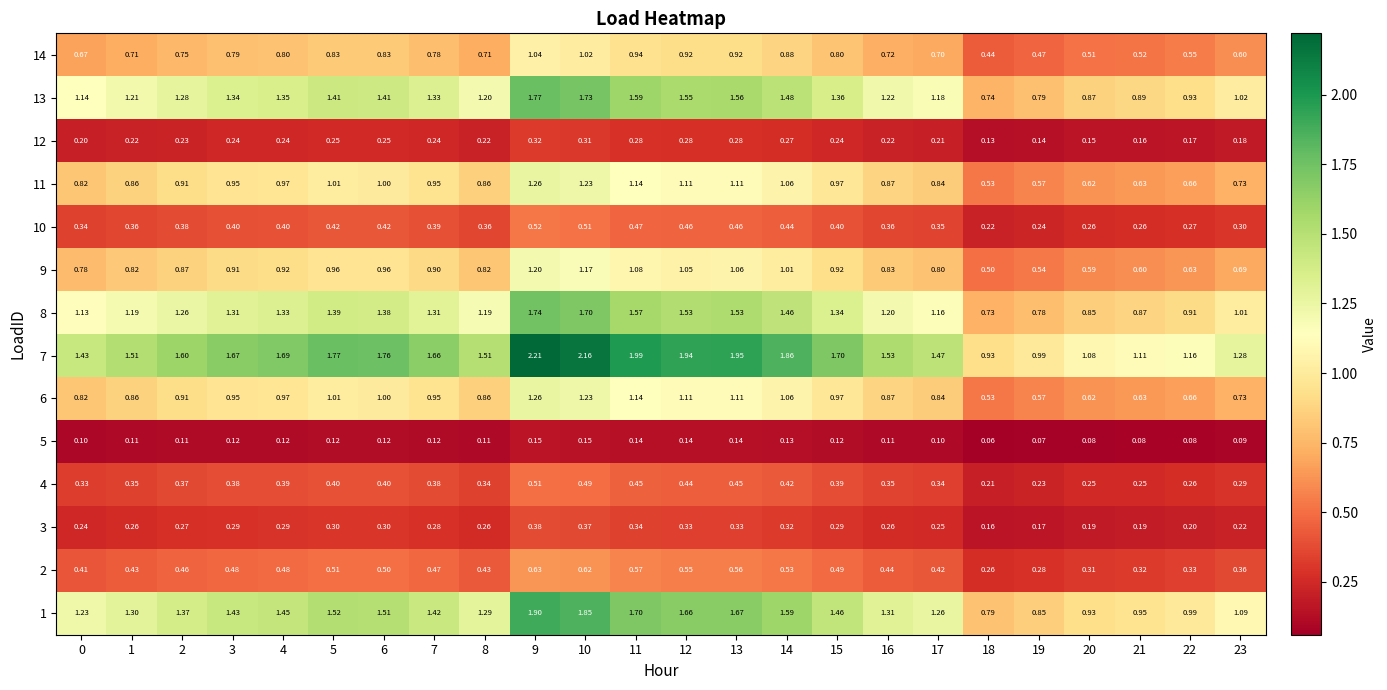

Between 0 and 2, which series saw the biggest shift?

7